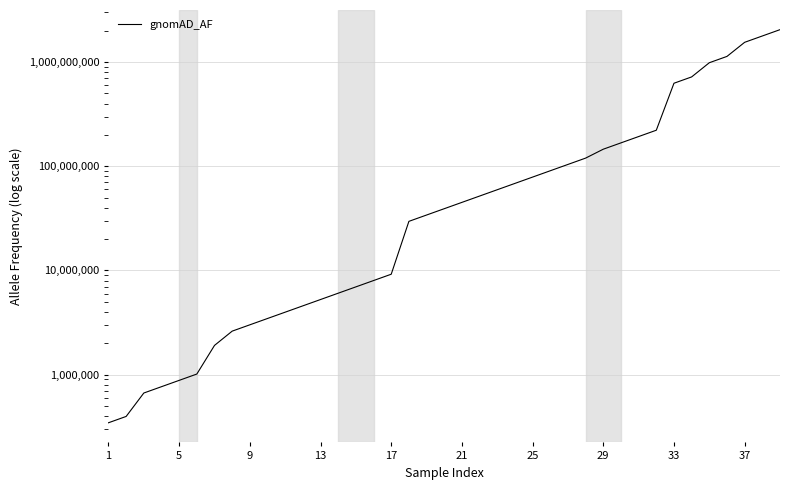

At which category does the chart reach its minimum across all series?

1